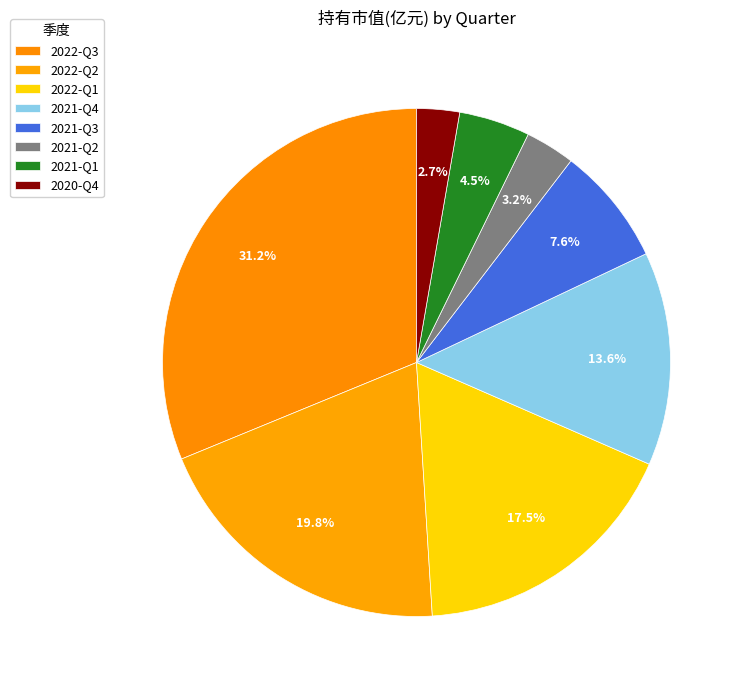

Is it true that 2020-Q4 is 14% of the pie?

False